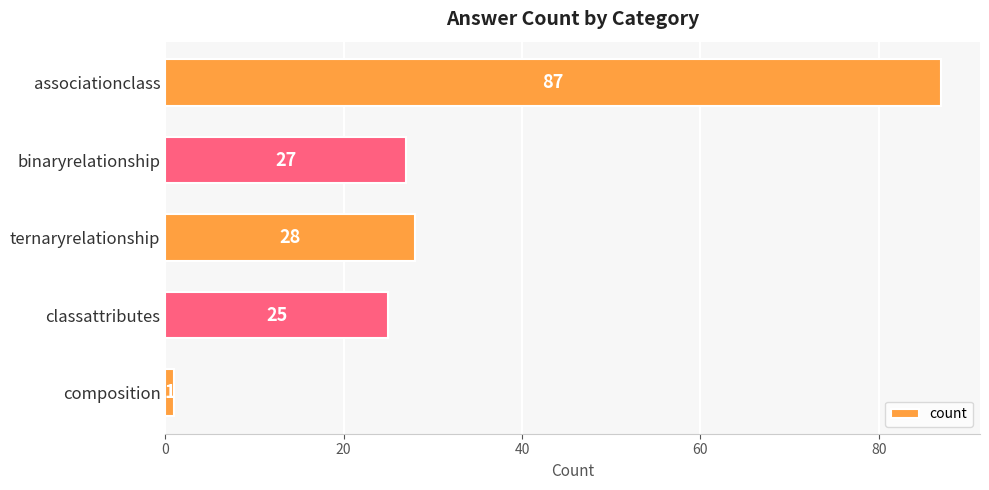

Does the chart contain any negative values?

No